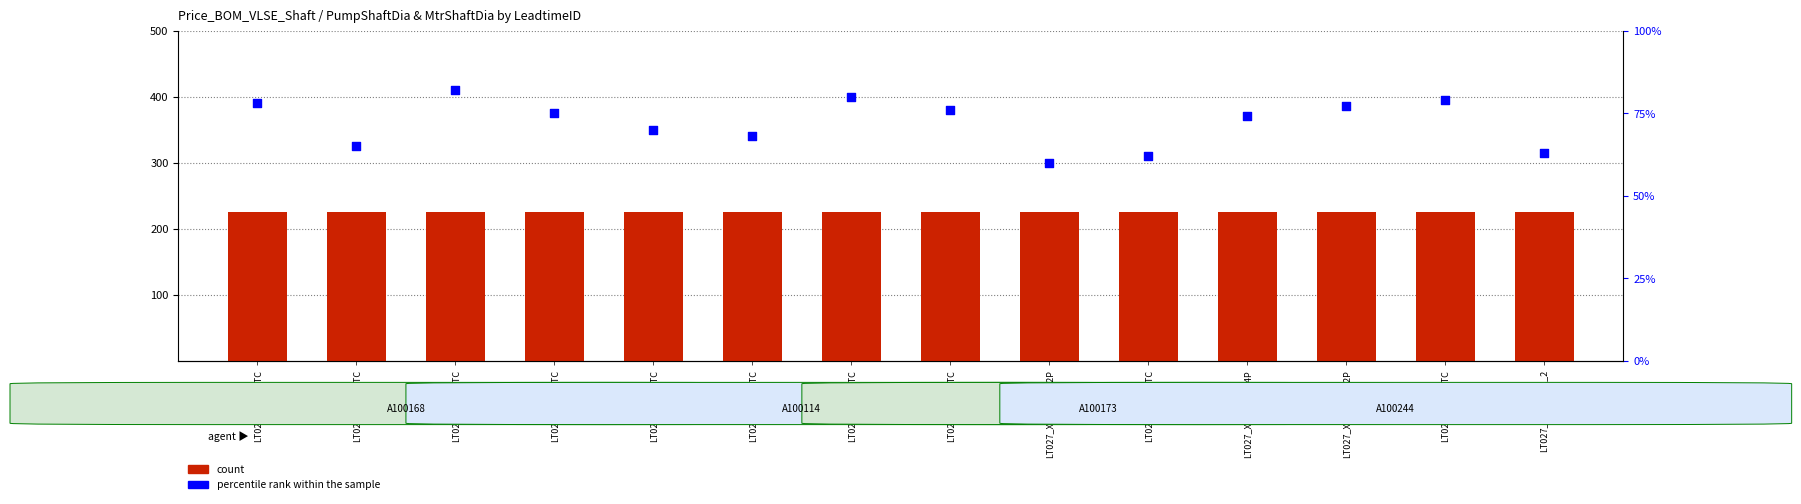

Which series reaches the maximum Y coordinate?

percentile rank within the sample